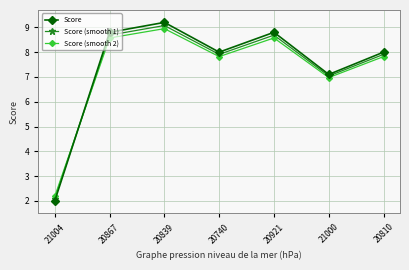

Where do Score (smooth 1) and Score first cross each other?

21004 and 20867